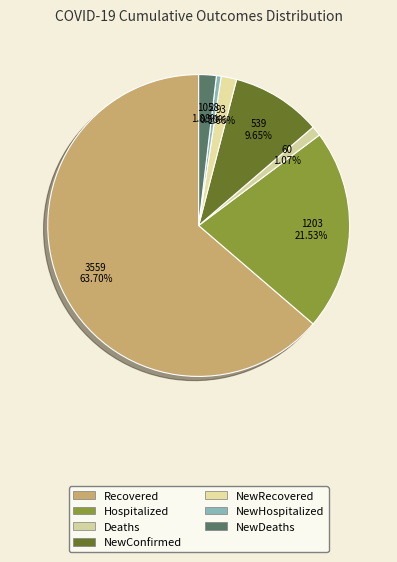

To the nearest percent, what portion does NewConfirmed represent?

10%